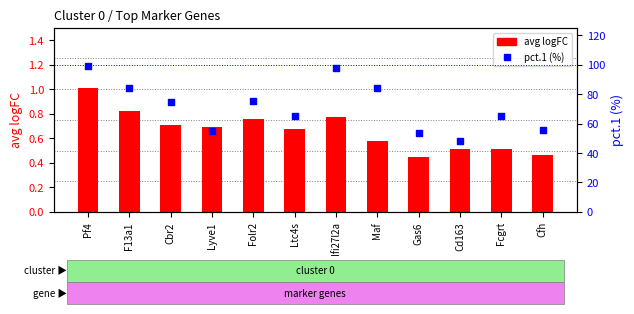

Which series reaches the minimum Y coordinate?

avg logFC